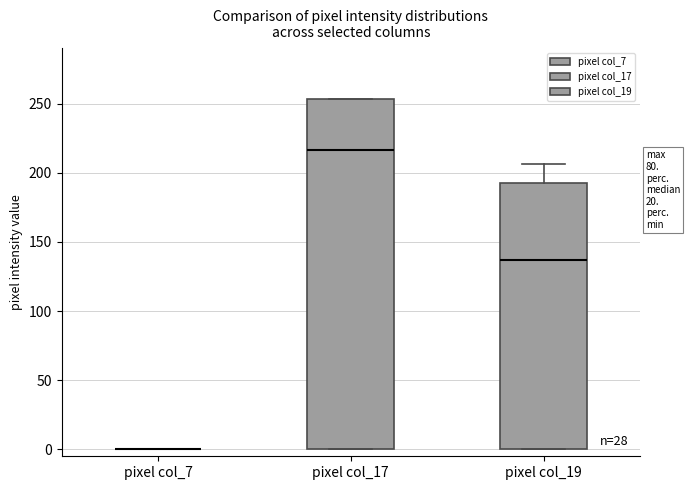

Where is the lower edge of the box for pixel col_19 on the y-axis? The values are not printed on the chart, so give them approximately, as read against the axis.

0